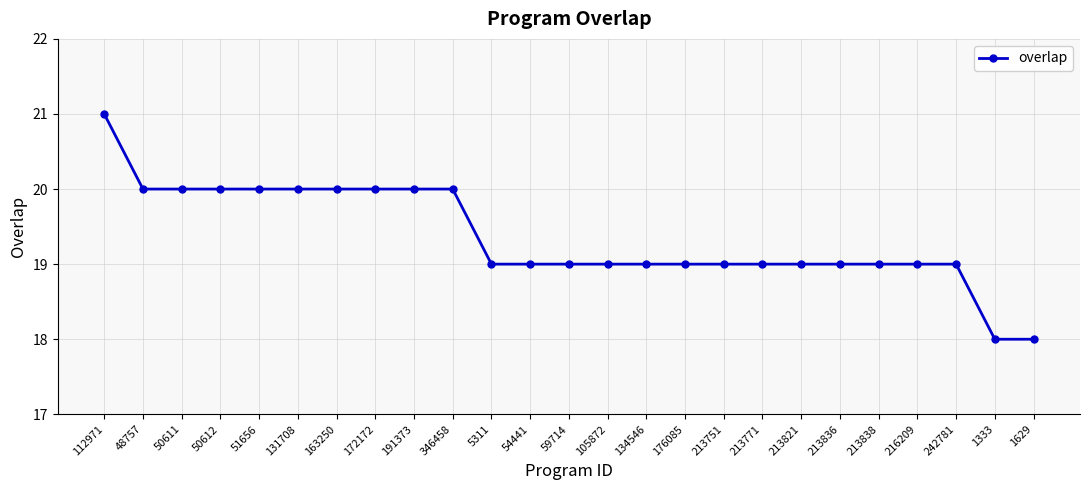

Which label corresponds to the largest value in the chart?

112971